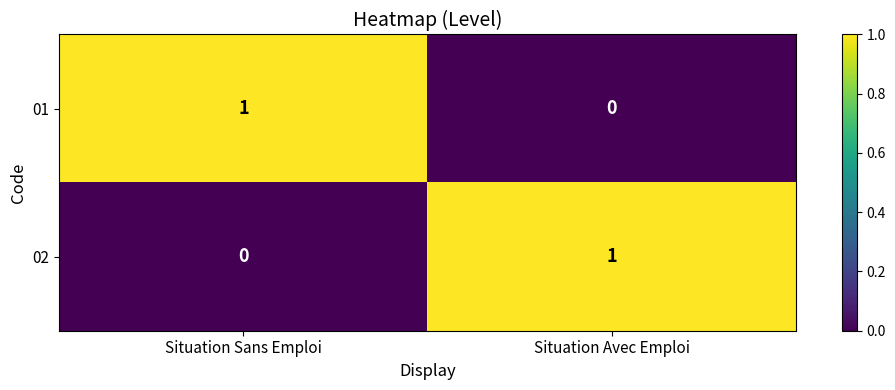

List the labels in order of 02 value, largest first.

Situation Avec Emploi, Situation Sans Emploi